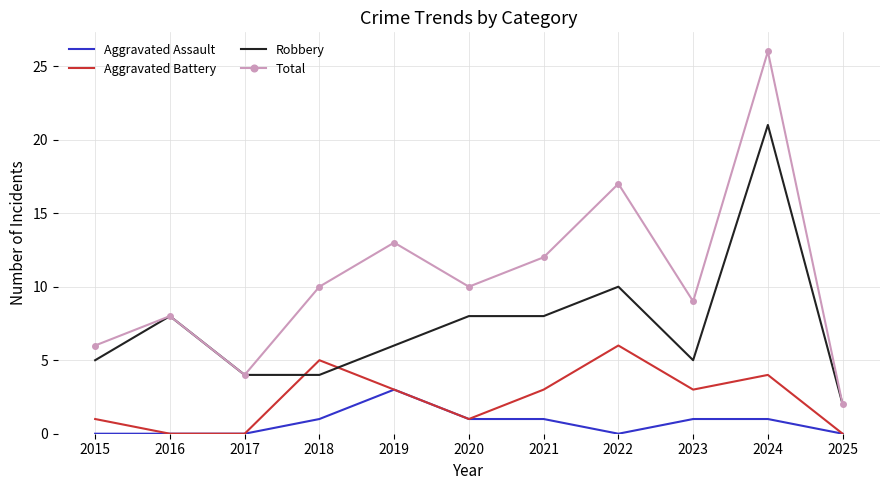

Reading left to right, extract all data points from this chart.

Aggravated Assault: 2015=0	2016=0	2017=0	2018=1	2019=3	2020=1	2021=1	2022=0	2023=1	2024=1	2025=0
Aggravated Battery: 2015=1	2016=0	2017=0	2018=5	2019=3	2020=1	2021=3	2022=6	2023=3	2024=4	2025=0
Robbery: 2015=5	2016=8	2017=4	2018=4	2019=6	2020=8	2021=8	2022=10	2023=5	2024=21	2025=2
Total: 2015=6	2016=8	2017=4	2018=10	2019=13	2020=10	2021=12	2022=17	2023=9	2024=26	2025=2